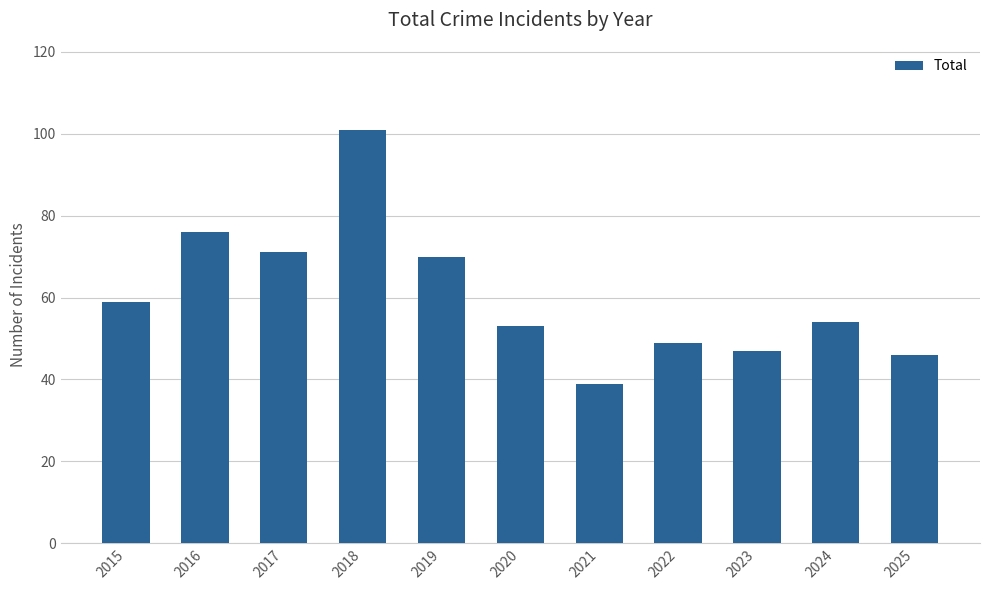

What is the difference between the maximum and second lowest values?

55